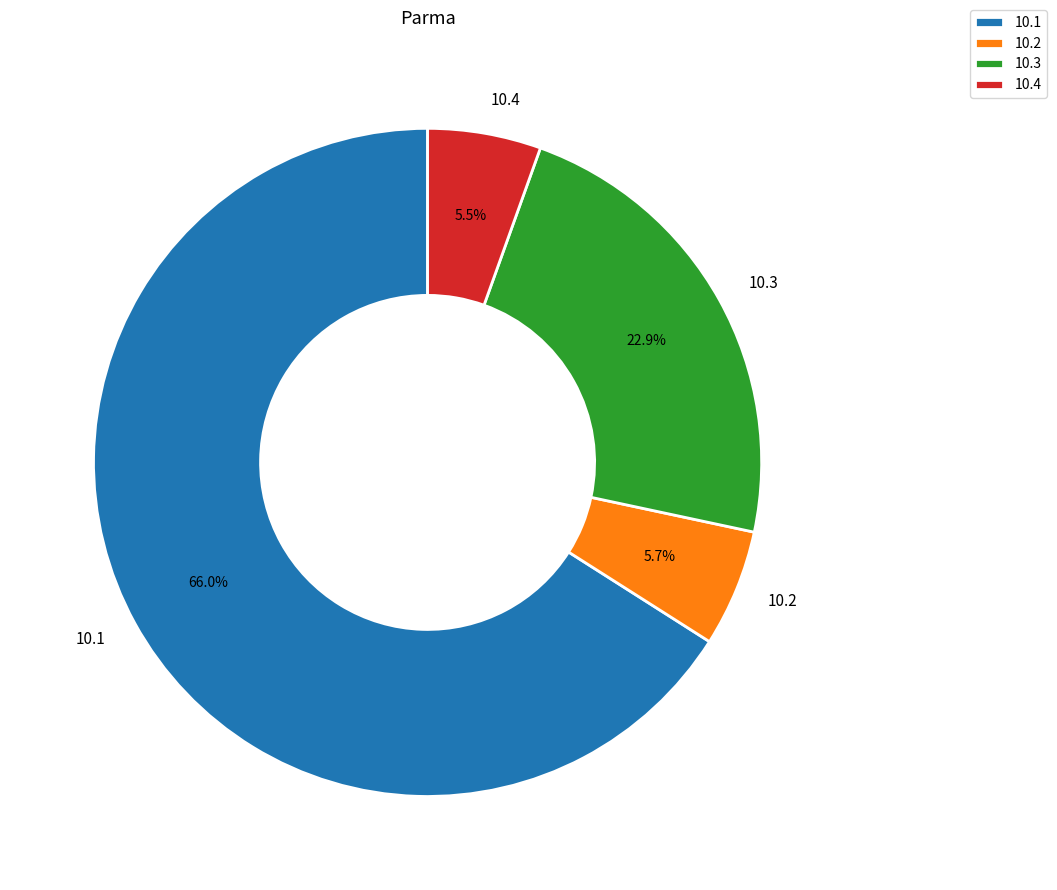

Which slice is the largest?

10.1